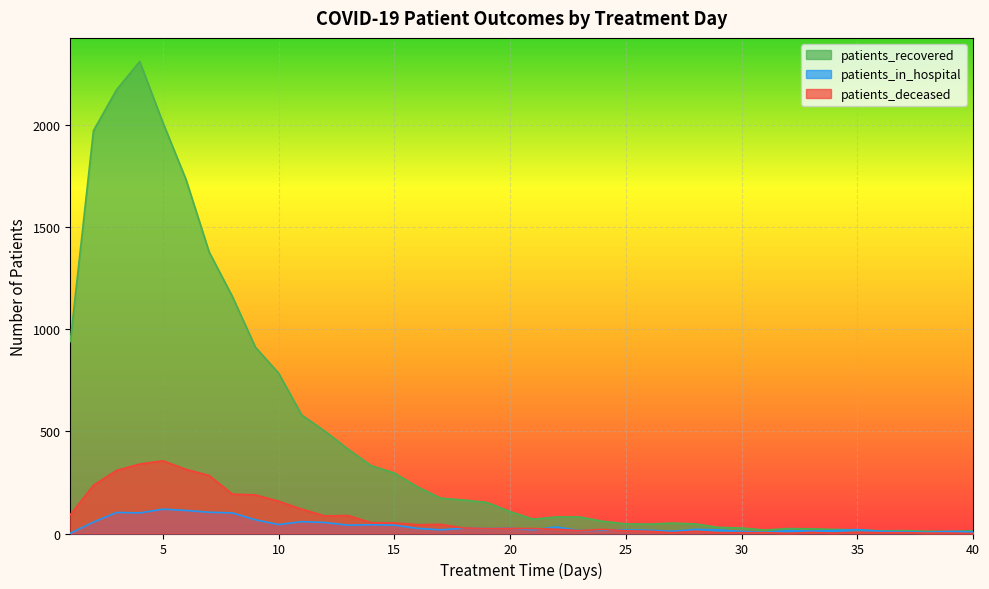

Does the chart display data point markers on the line(s)?

No